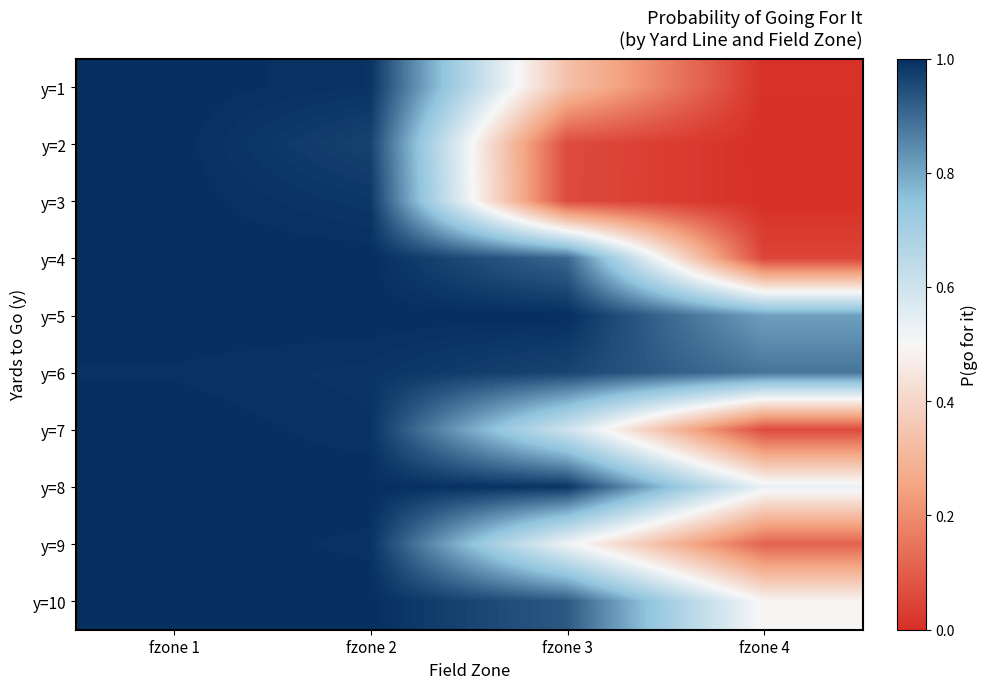

Reading left to right, extract all data points from this chart.

y=1: fzone 1=1.0	fzone 2=1.0	fzone 3=0.3	fzone 4=0.0
y=2: fzone 1=1.0	fzone 2=1.0	fzone 3=0.1	fzone 4=0.0
y=3: fzone 1=1.0	fzone 2=1.0	fzone 3=0.1	fzone 4=0.0
y=4: fzone 1=1.0	fzone 2=1.0	fzone 3=0.9	fzone 4=0.0
y=5: fzone 1=1.0	fzone 2=1.0	fzone 3=1.0	fzone 4=0.8
y=6: fzone 1=1.0	fzone 2=1.0	fzone 3=1.0	fzone 4=0.9
y=7: fzone 1=1.0	fzone 2=1.0	fzone 3=0.6	fzone 4=0.1
y=8: fzone 1=1.0	fzone 2=1.0	fzone 3=1.0	fzone 4=0.5
y=9: fzone 1=1.0	fzone 2=1.0	fzone 3=0.5	fzone 4=0.1
y=10: fzone 1=1.0	fzone 2=1.0	fzone 3=0.9	fzone 4=0.5